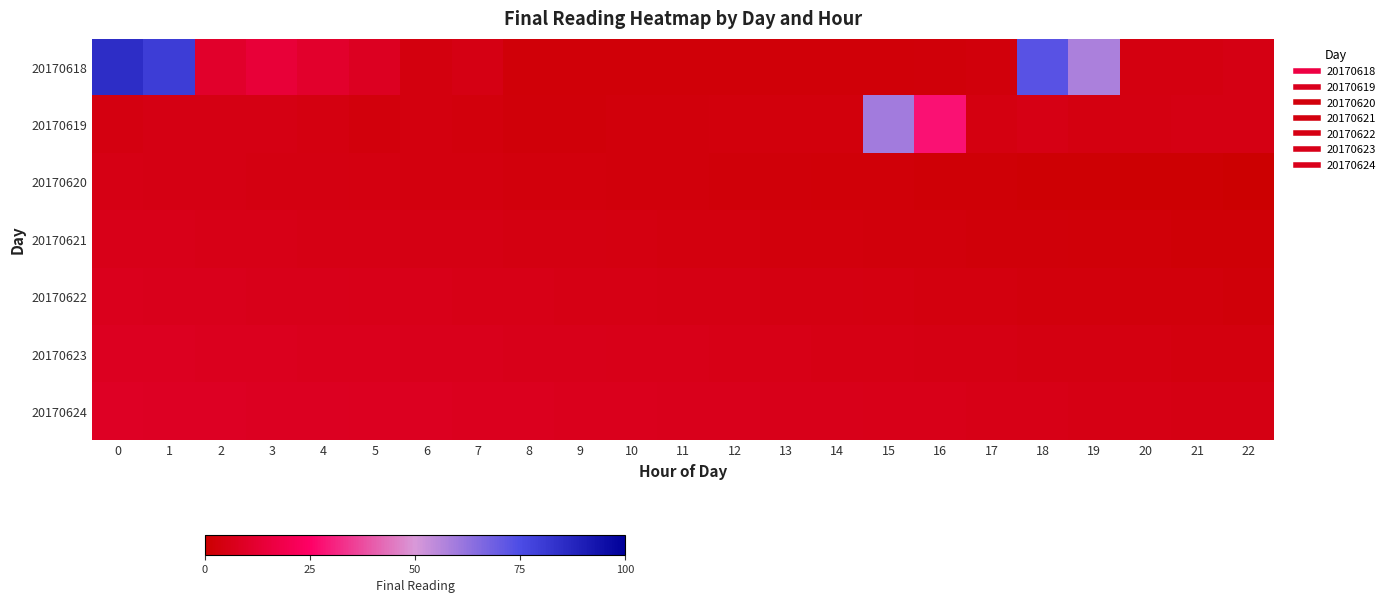

How many categories are shown in the chart?

23